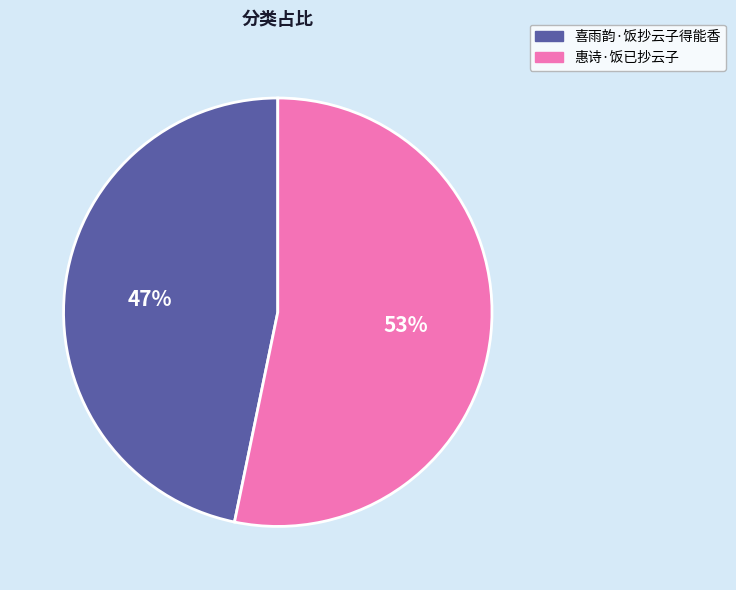

Does 喜雨韵·饭抄云子得能香 account for over 50% of the chart?

No